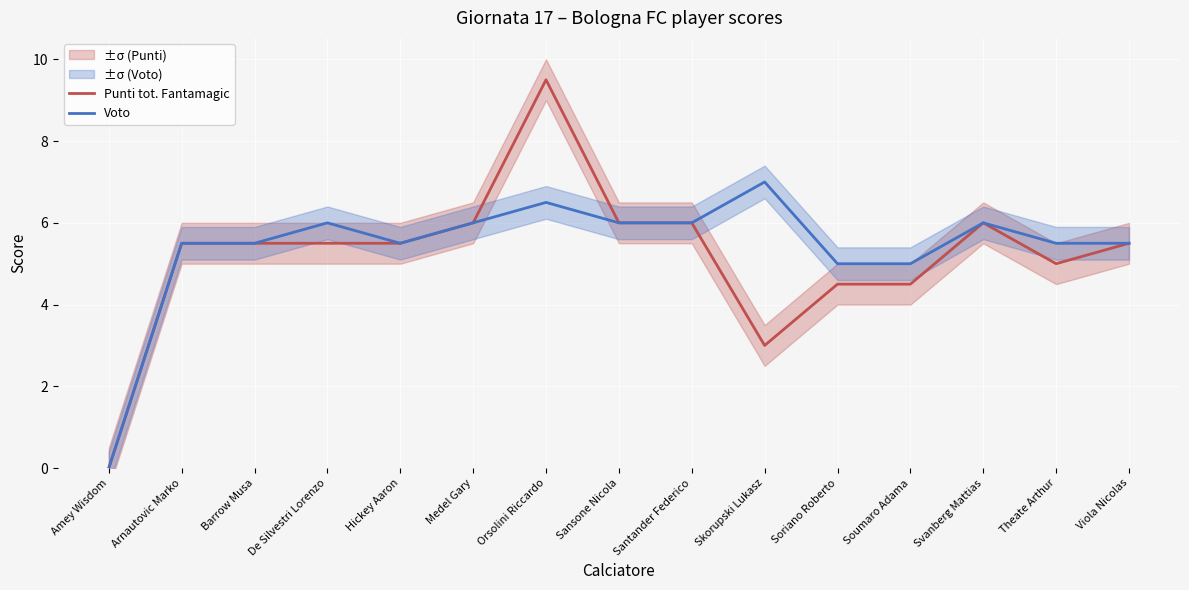

Where is Punti tot. Fantamagic nearest to the value 4?

Soriano Roberto